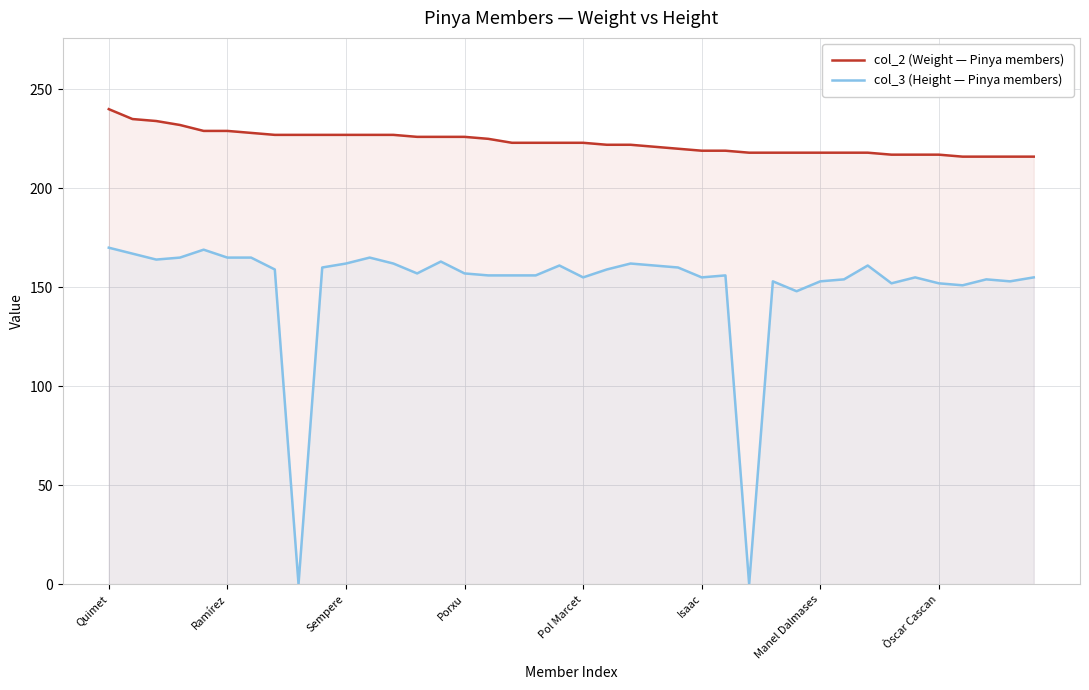

What are all the series names shown in the legend?

col_2 (Weight — Pinya members), col_3 (Height — Pinya members)